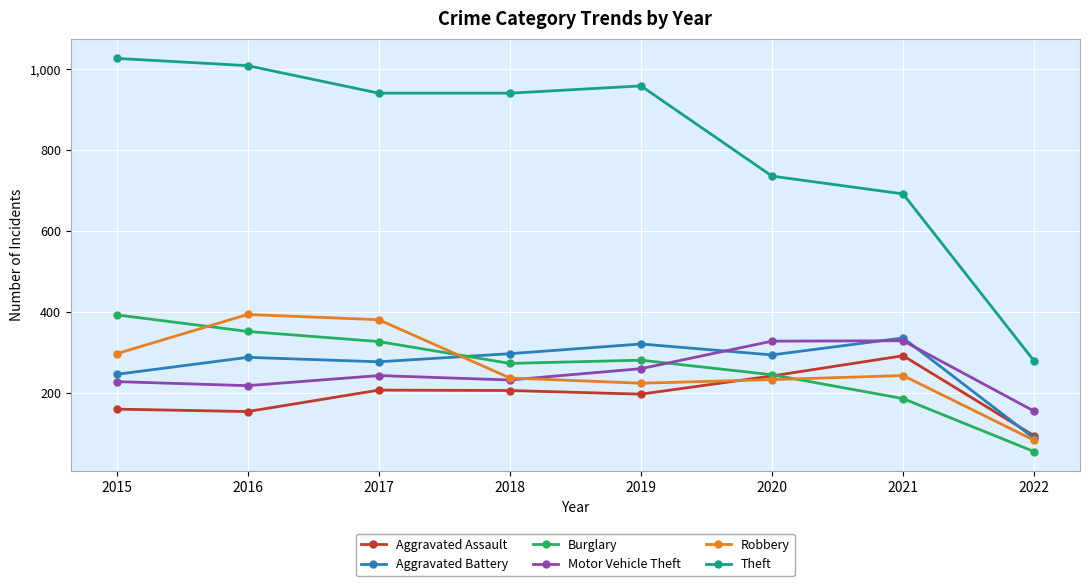

What is the difference between the Aggravated Assault values at 2015 and 2019?

37